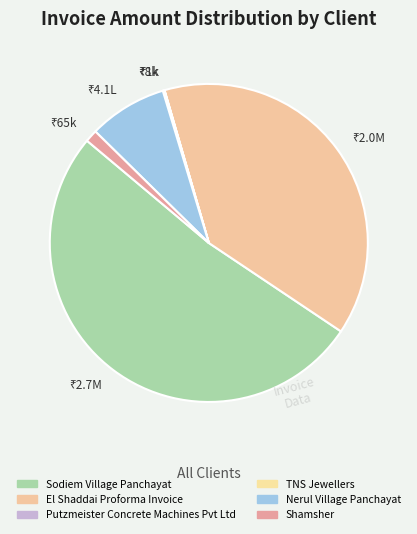

Is there any slice that represents more than half of the pie?

Yes